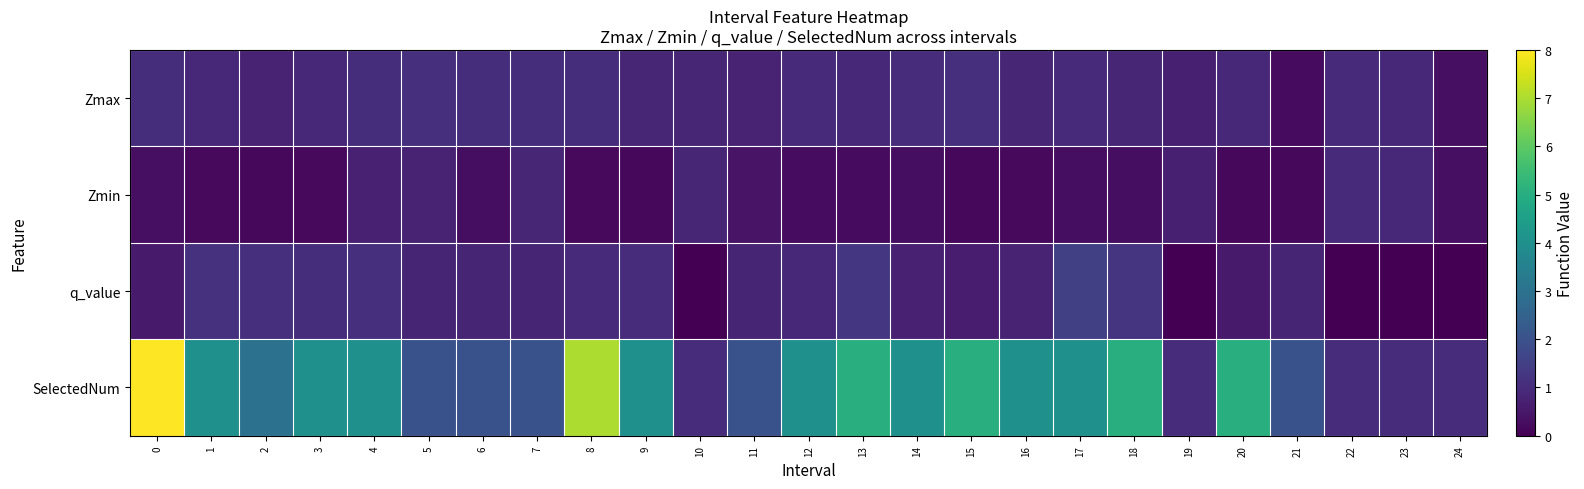

Which series has the largest range (max minus min)?

SelectedNum